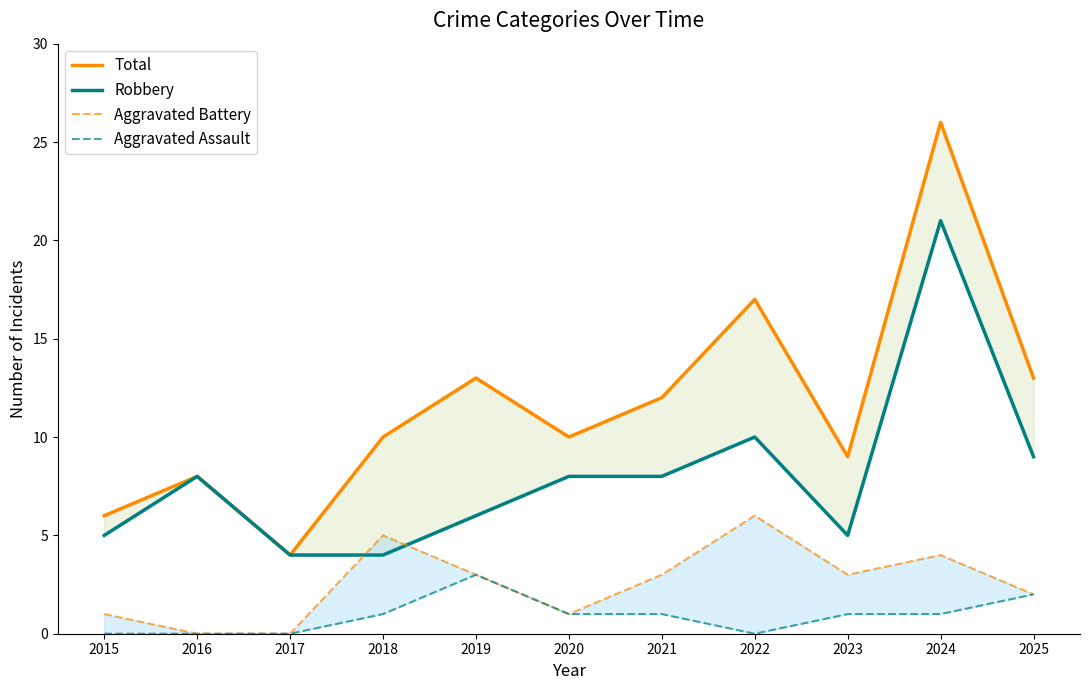

What is the greatest value displayed?

26